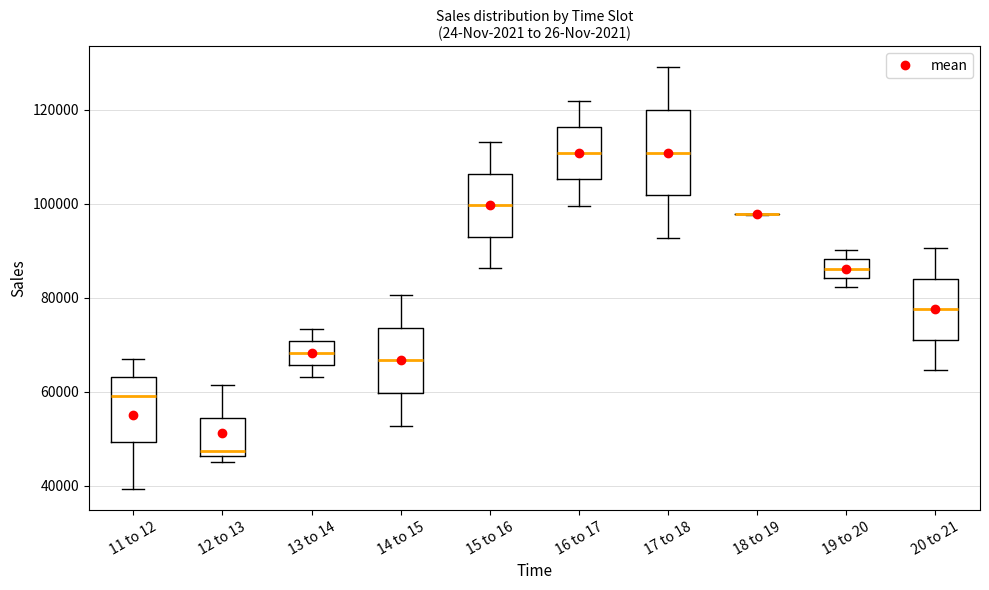

Reading left to right, transcribe this box plot: for each box, give where its median line is, the range the box spans, and where its two whiskers end, as read against the y-axis. The values are not printed on the chart, so give them approximately, as read against the axis.

11 to 12: median 60000, box 50000 to 64000, whiskers 40000 to 68000
12 to 13: median 48000, box 46000 to 54000, whiskers 46000 (just below the box's lower edge) to 62000
13 to 14: median 68000, box 66000 to 70000, whiskers 64000 to 74000
14 to 15: median 66000, box 60000 to 74000, whiskers 52000 to 80000
15 to 16: median 100000, box 94000 to 106000, whiskers 86000 to 114000
16 to 17: median 110000, box 106000 to 116000, whiskers 100000 to 122000
17 to 18: median 110000, box 102000 to 120000, whiskers 92000 to 130000
18 to 19: box collapsed to a line at 98000, whiskers 98000 to 98000
19 to 20: median 86000, box 84000 to 88000, whiskers 82000 to 90000
20 to 21: median 78000, box 72000 to 84000, whiskers 64000 to 90000